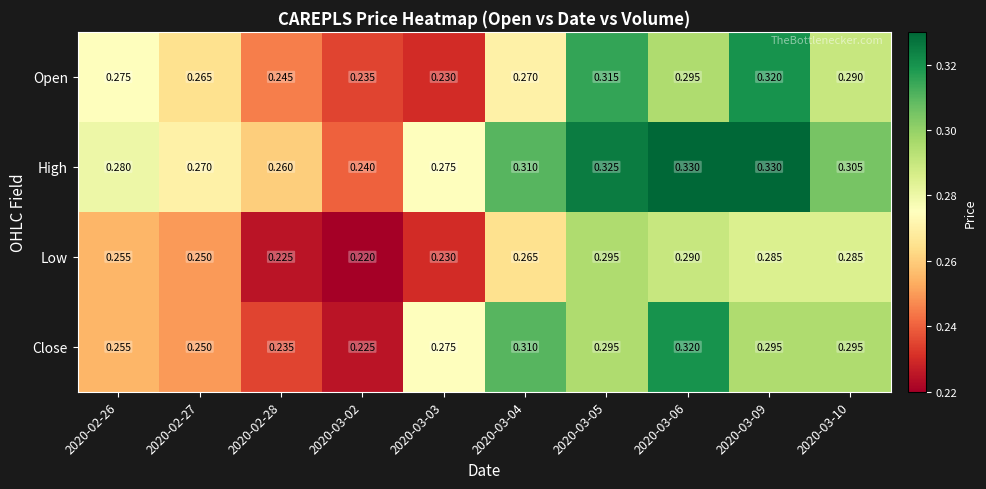

Is the value of High at 2020-02-26 greater than the value of Close at 2020-03-09?

No